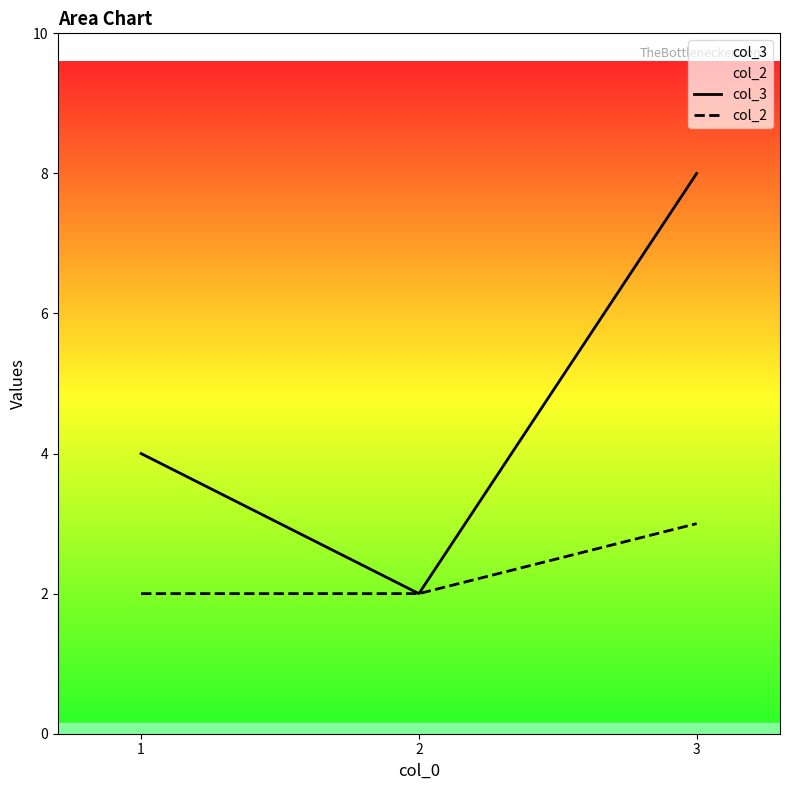

How many data points in col_3 are above 4?

1